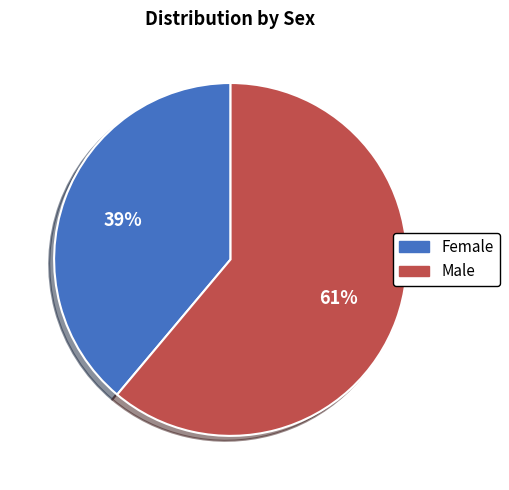

Rank the categories by value from lowest to highest.

Female, Male